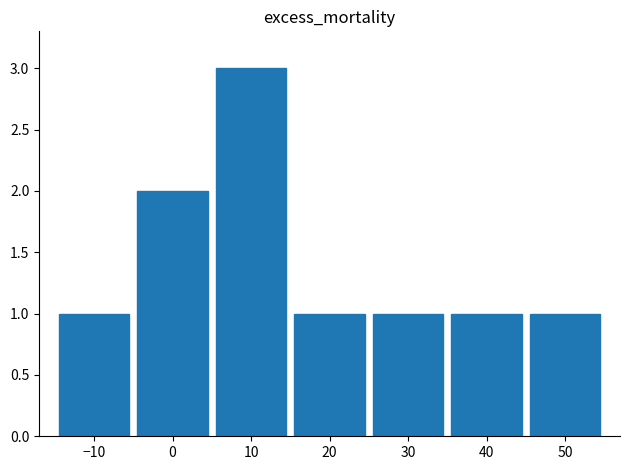

Does the chart contain any negative values?

No